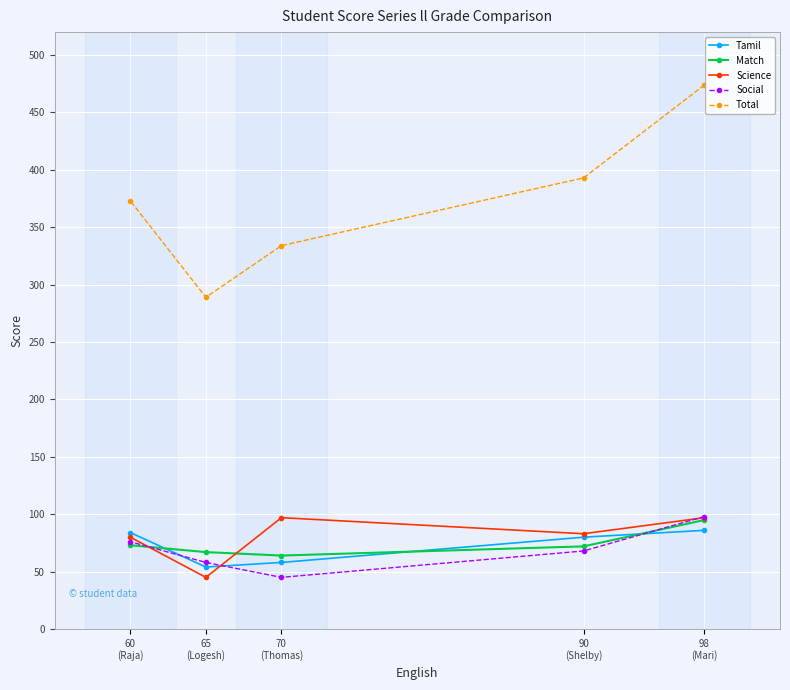

Which has a higher value, 90
(Shelby) or 70
(Thomas)?

90
(Shelby)